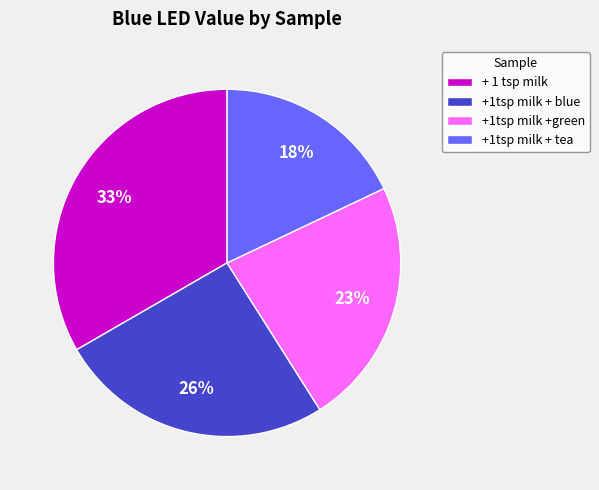

Does +1tsp milk +green represent more than half of the total?

No